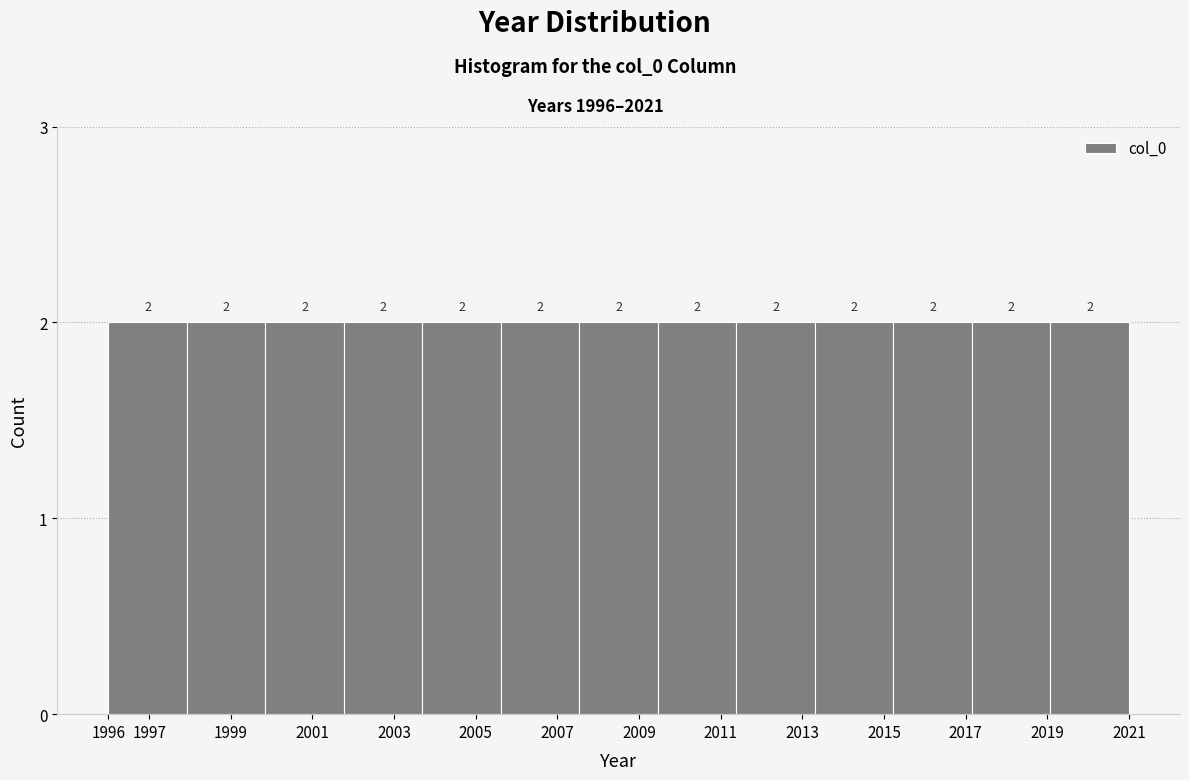

How tall is the bar that spans 2005.6 to 2007.5 on the x-axis? The bar edges are not printed on the chart, so give them approximately, as read against the axis.

2